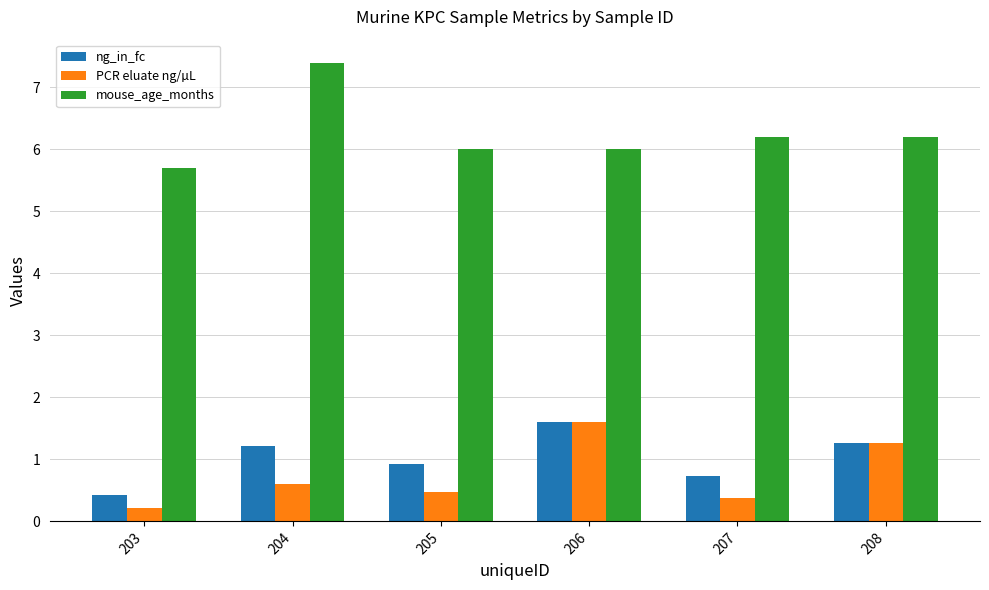

Which series has the widest spread of values?

mouse_age_months